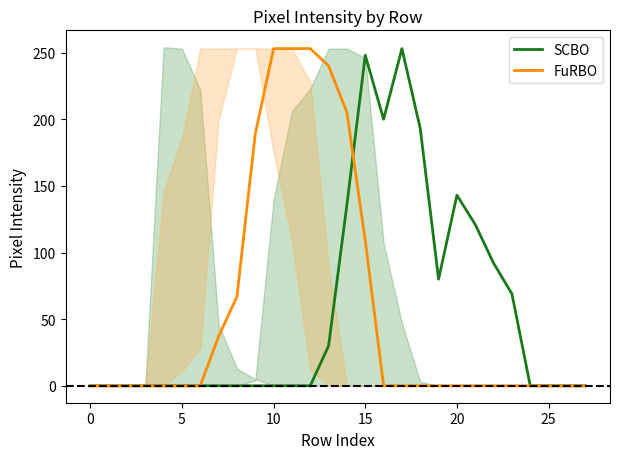

At which category is the sum across all series the highest?

15